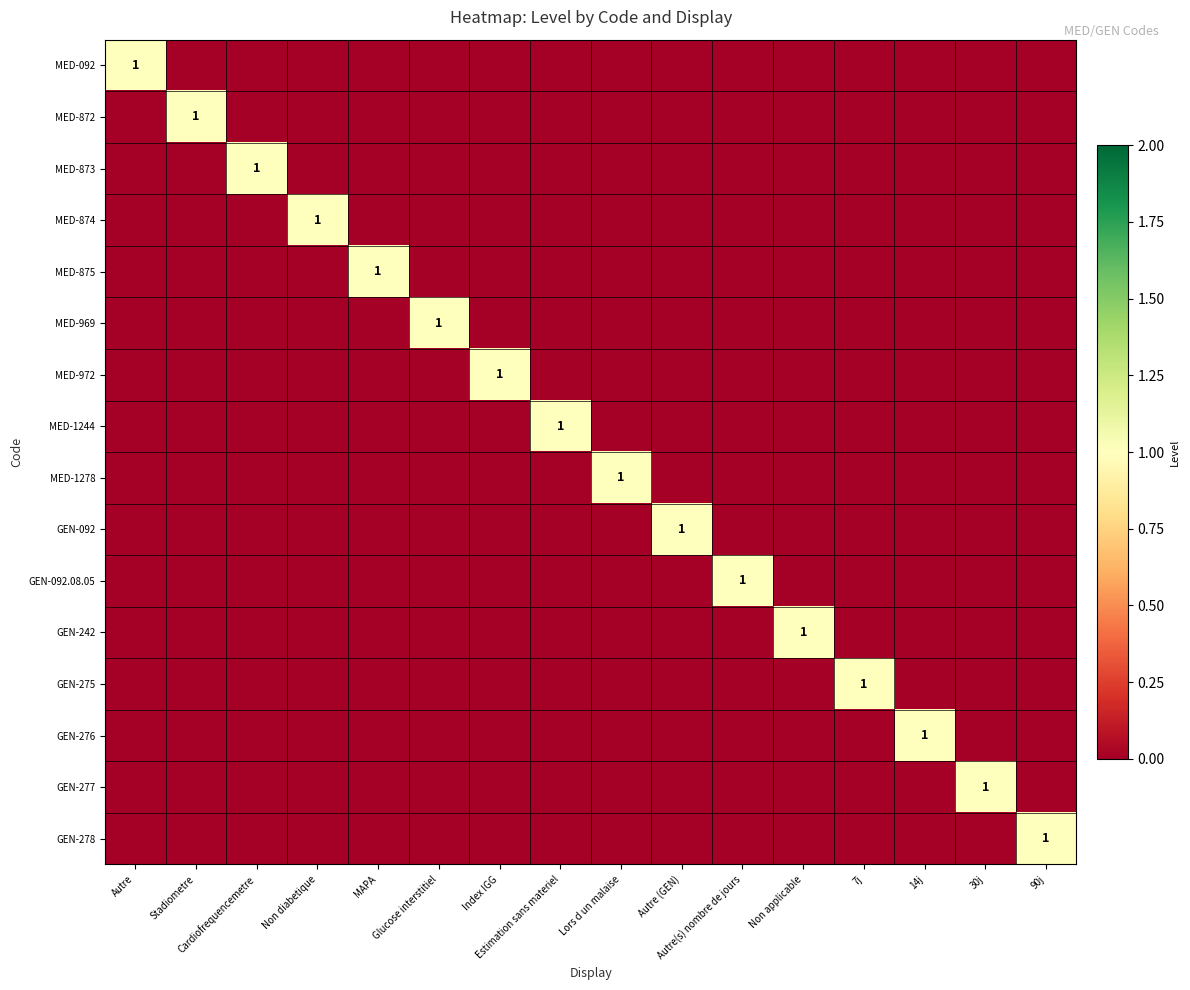

Is it true that MED-092 equals 1 at Non diabetique?

False